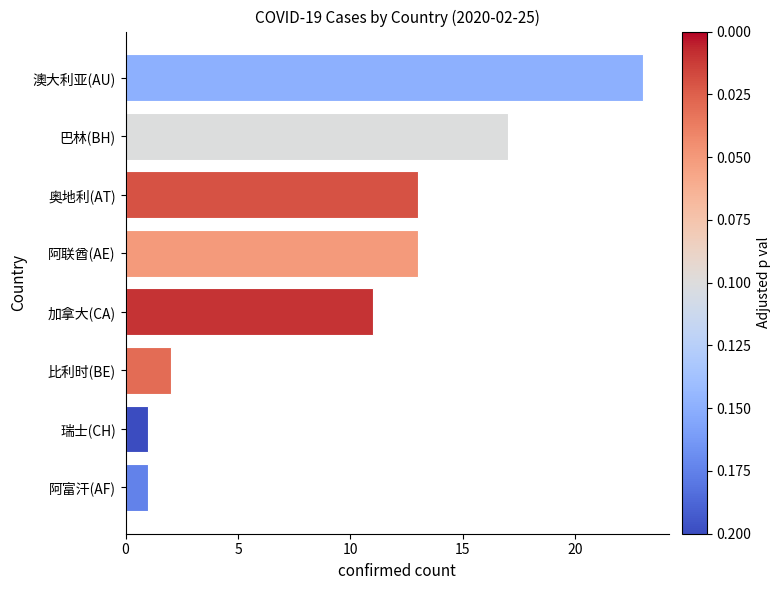

Where is the data nearest to the value 12?

加拿大(CA)